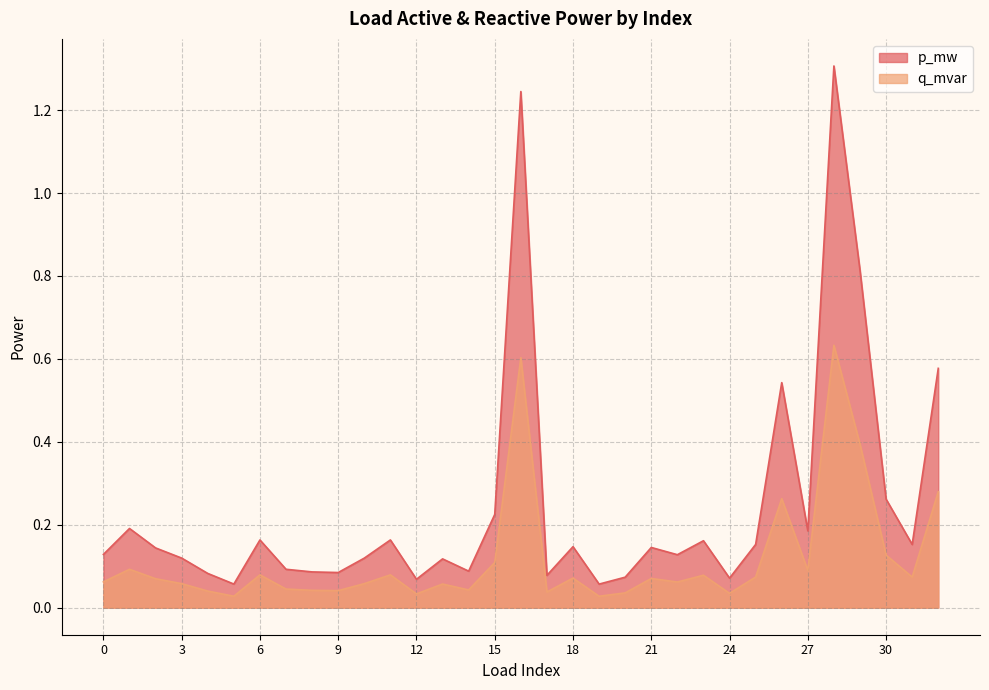

True or false: p_mw and q_mvar intersect in this chart.

False